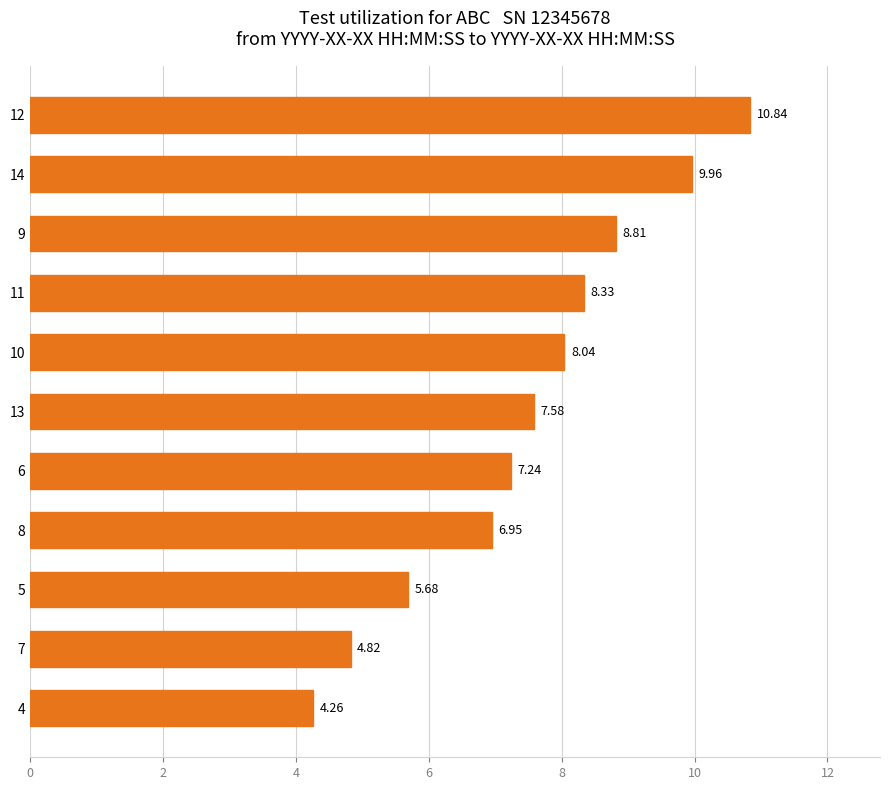

Rank the categories by value from lowest to highest.

4, 7, 5, 8, 6, 13, 10, 11, 9, 14, 12